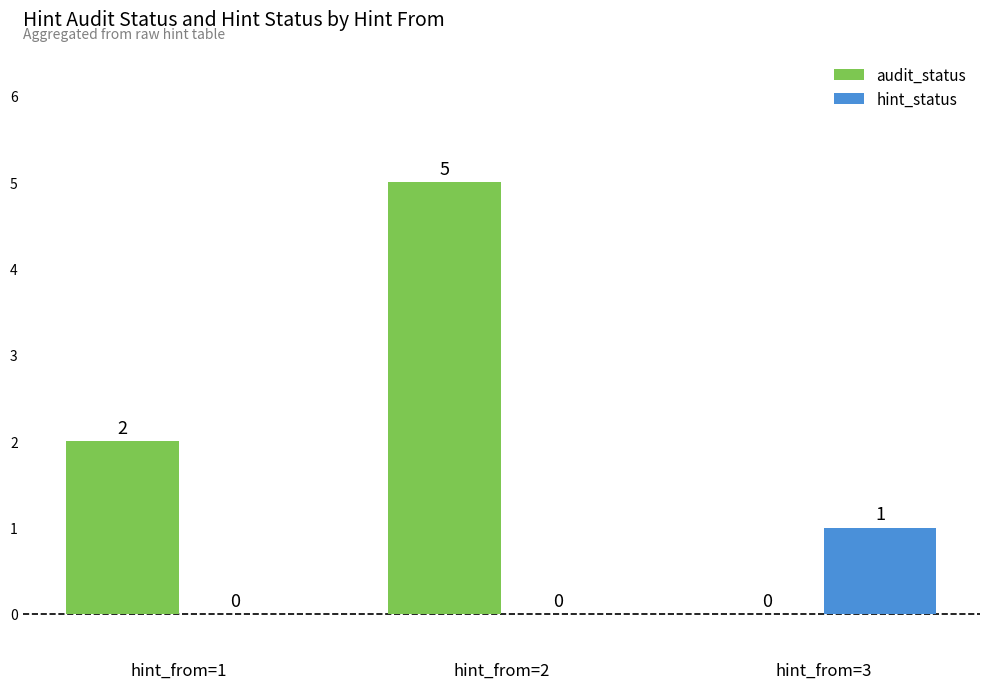

Which series changed the most between hint_from=1 and hint_from=3?

audit_status